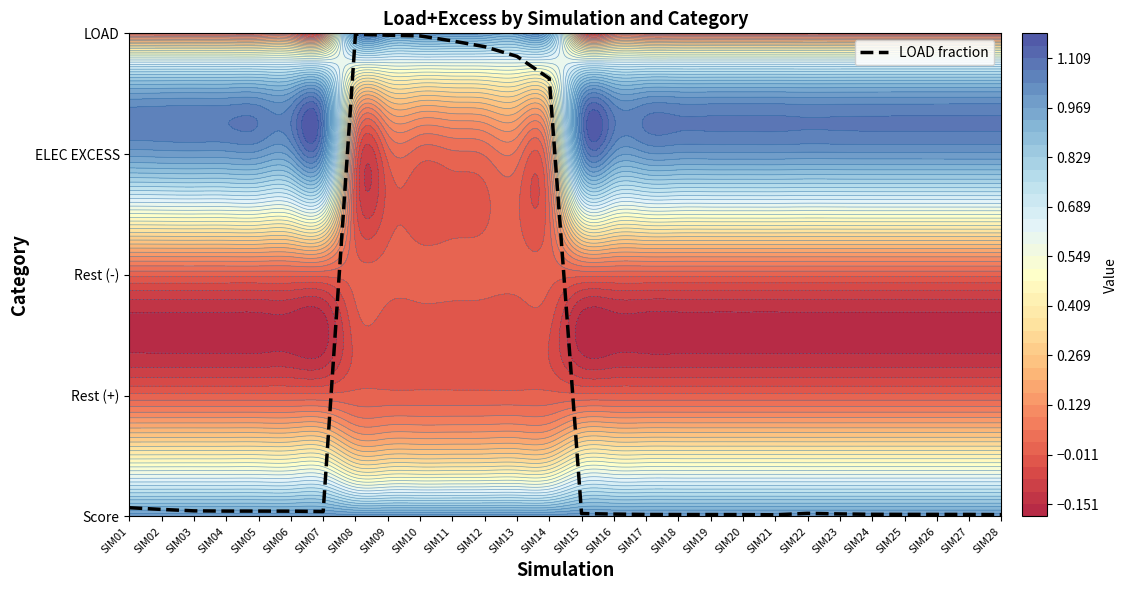

Reading left to right, what are all the values shown in this chart?

SIM01=0.1	SIM02=0.1	SIM03=0.0	SIM04=0.0	SIM05=0.0	SIM06=0.0	SIM07=0.0	SIM08=4.0	SIM09=4.0	SIM10=4.0	SIM11=3.9	SIM12=3.9	SIM13=3.8	SIM14=3.6	SIM15=0.0	SIM16=0.0	SIM17=0.0	SIM18=0.0	SIM19=0.0	SIM20=0.0	SIM21=0.0	SIM22=0.0	SIM23=0.0	SIM24=0.0	SIM25=0.0	SIM26=0.0	SIM27=0.0	SIM28=0.0